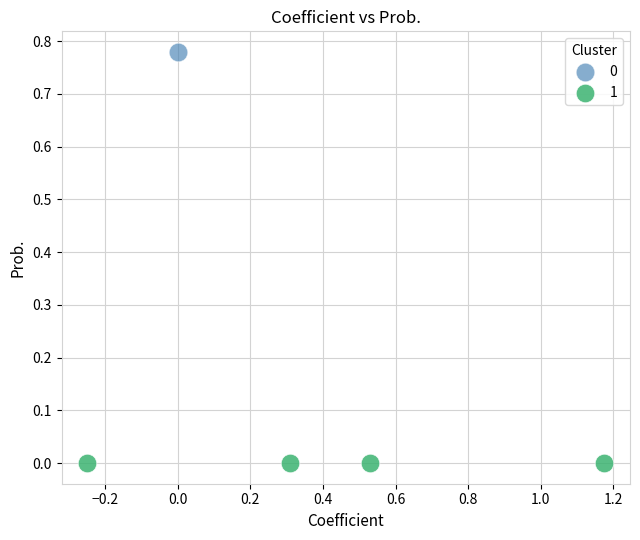

What are all the series names shown in the legend?

0, 1